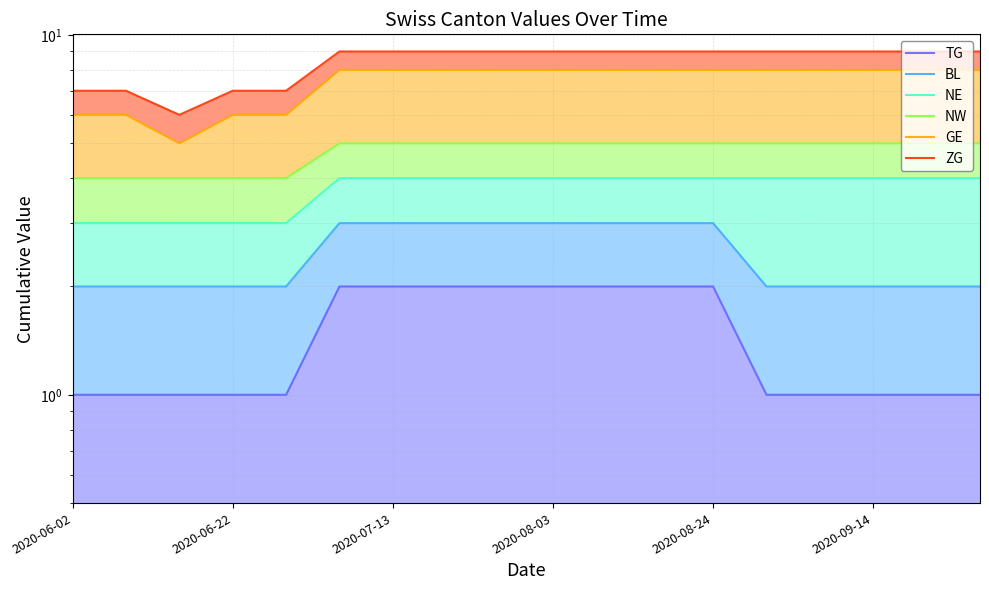

Rank the series at 7 from highest to lowest value.

ZG, GE, NW, NE, BL, TG